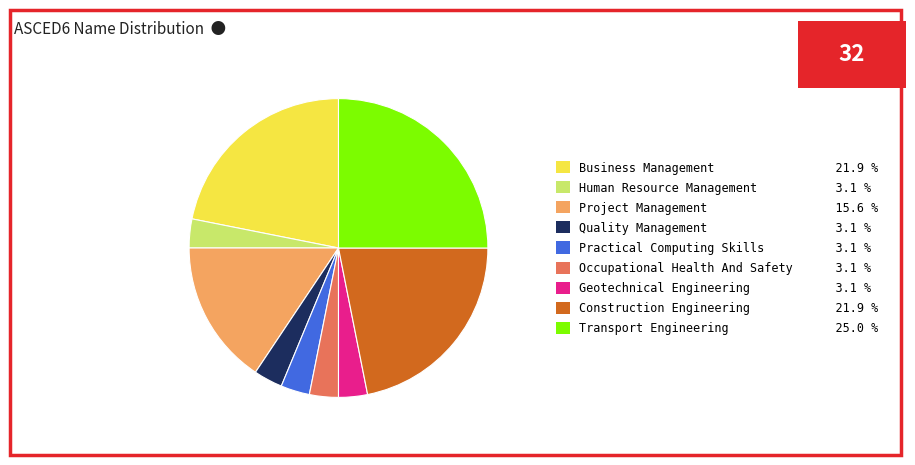

What is the ratio of the value at Transport Engineering to the value at Project Management?

1.6